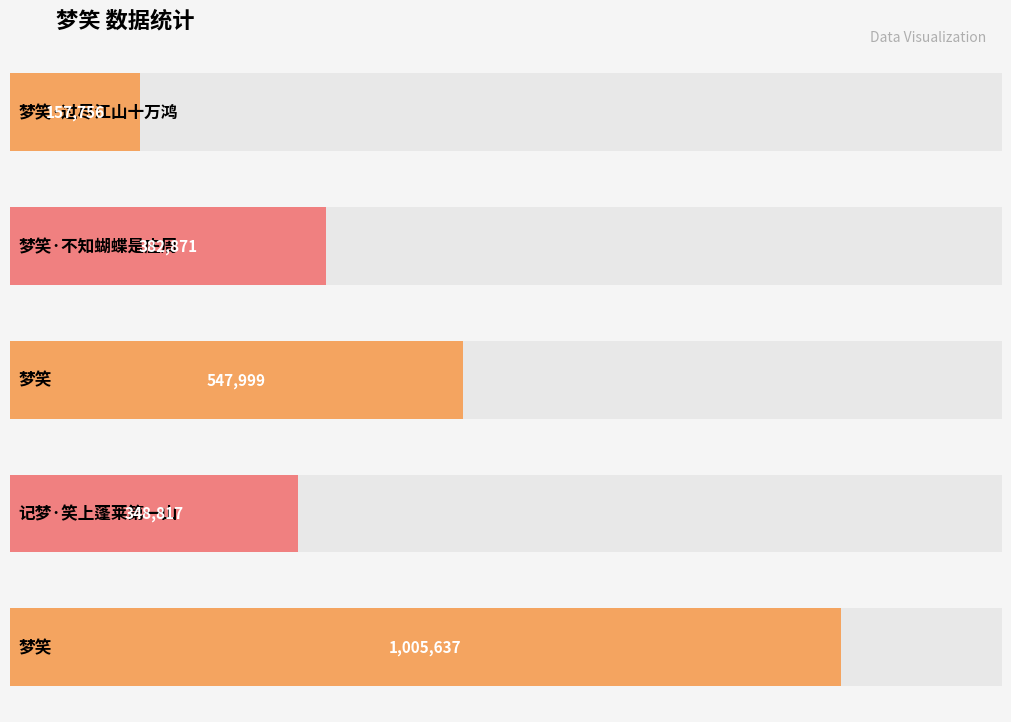

Reading left to right, what are all the values shown in this chart?

157756	382871	547999	348817	1005637